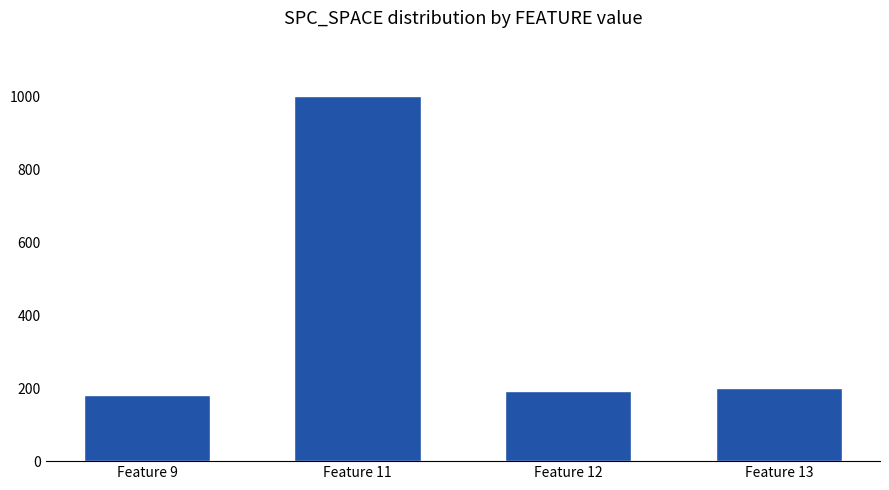

At which category does the chart reach its peak across all series?

Feature 11